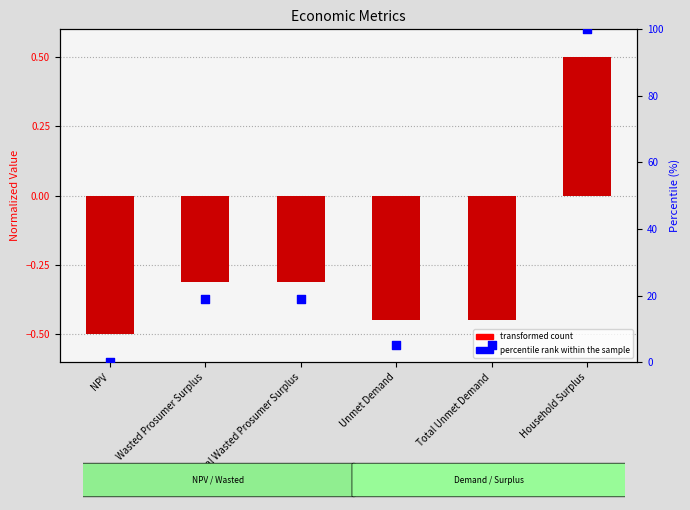

Which series has the largest Y range (max minus min)?

percentile rank within the sample